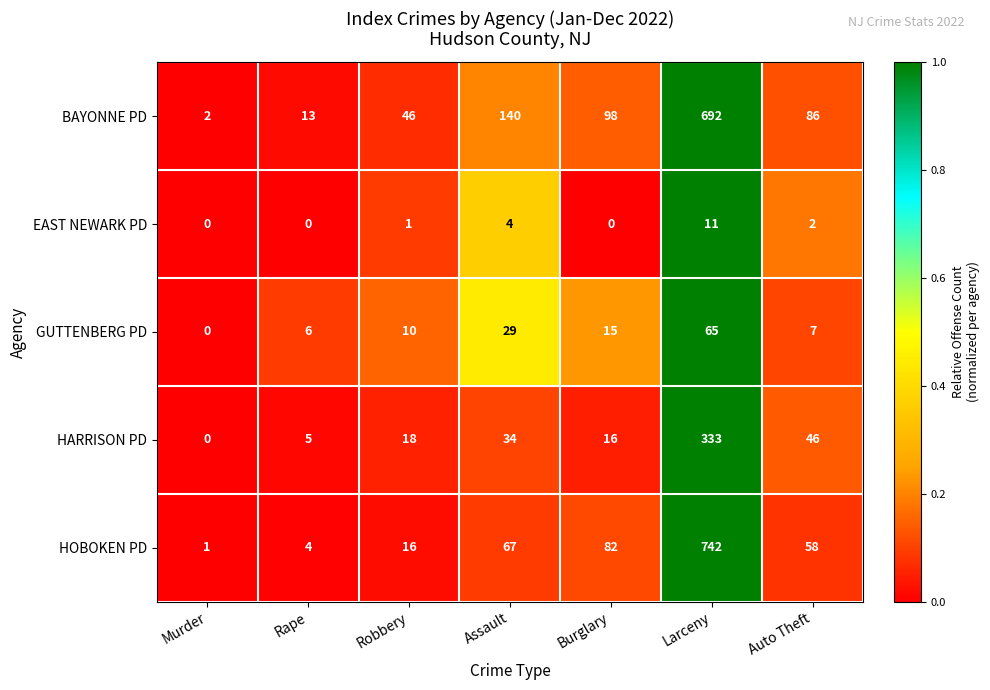

How many categories are shown in the chart?

7